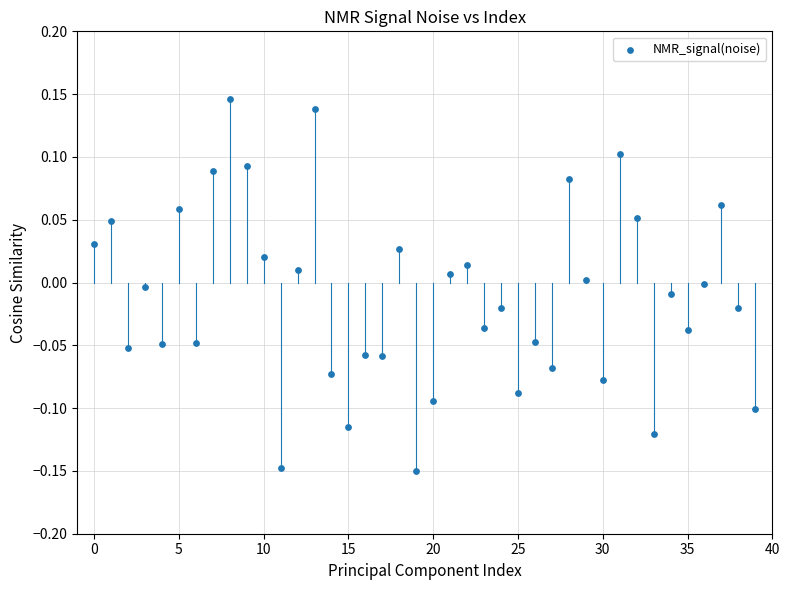

What is the range of Y values (max minus min)?

0.3